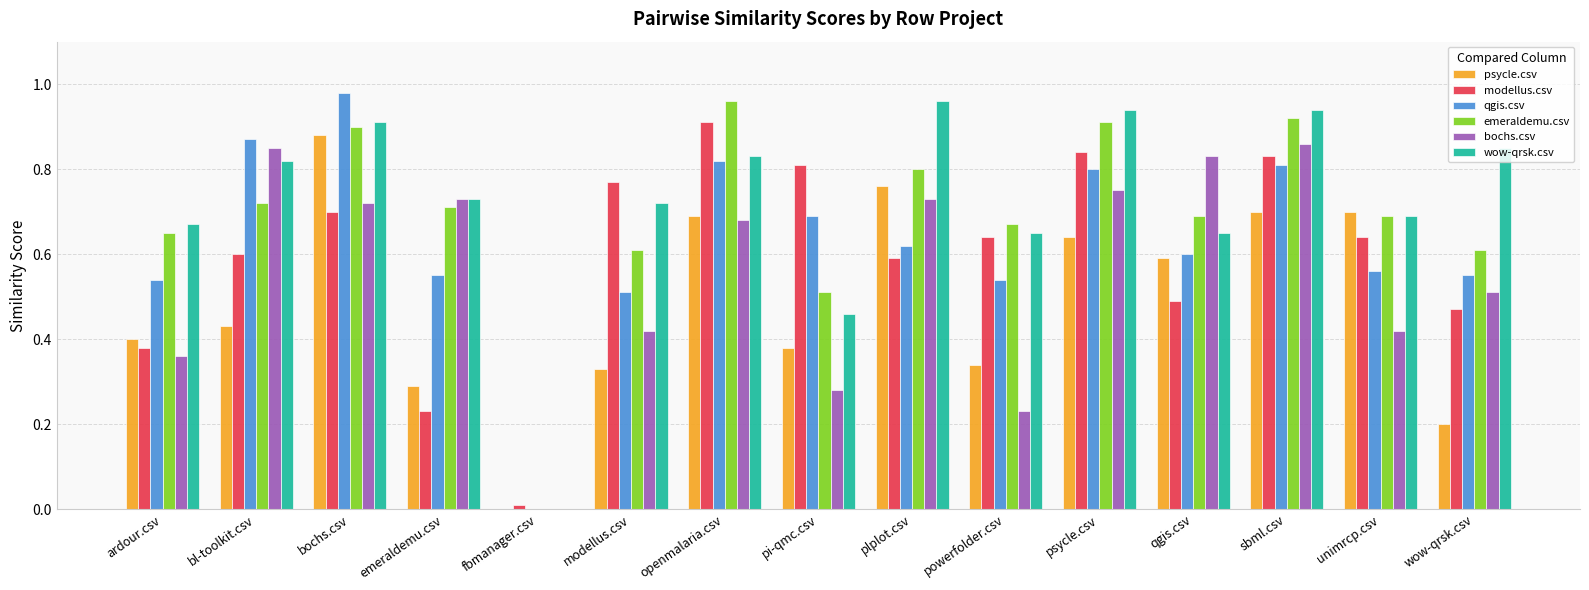

Are the bars horizontal?

No